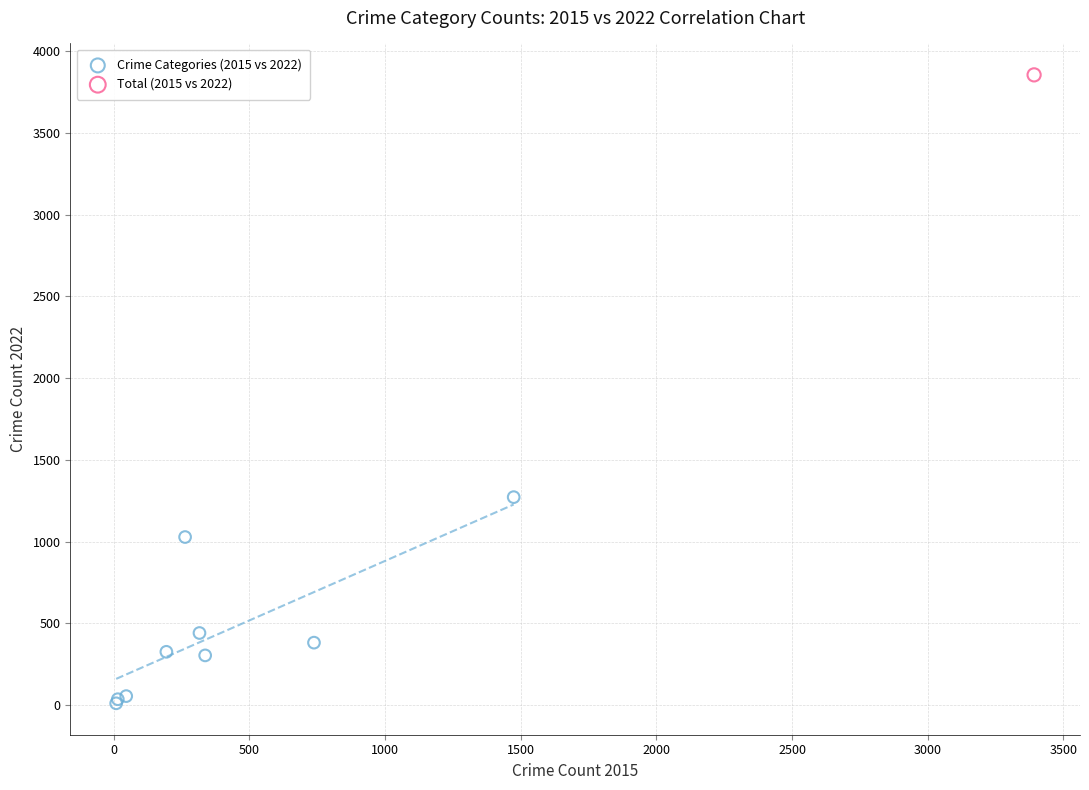

What are all the series names shown in the legend?

Crime Categories (2015 vs 2022), Total (2015 vs 2022)